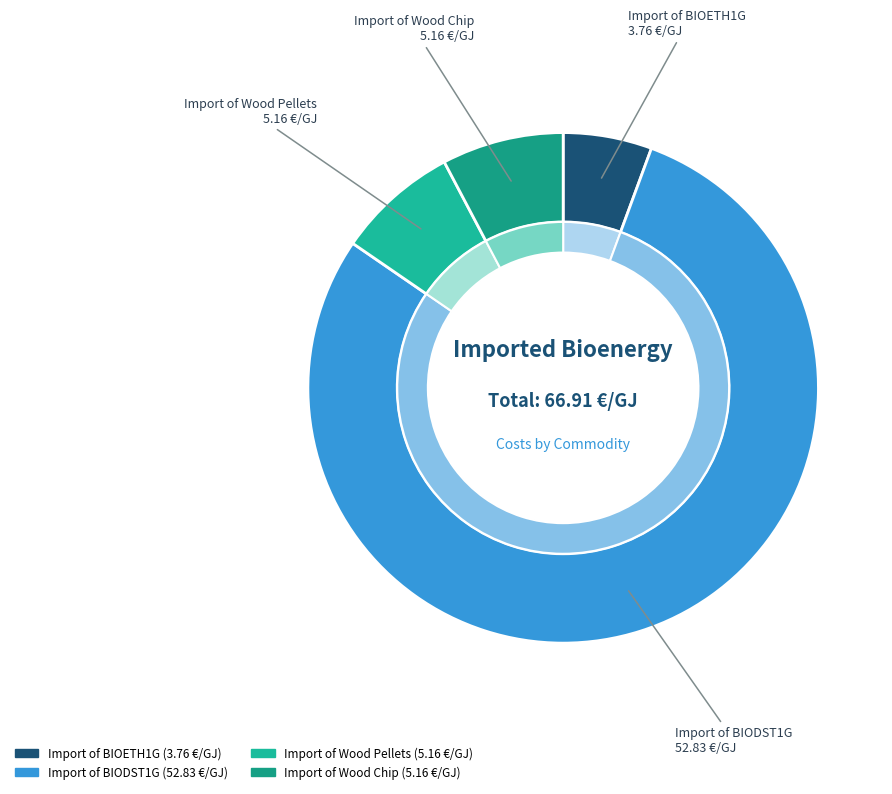

Combined, do BIOWPE and BIOWCH account for over 50%?

No